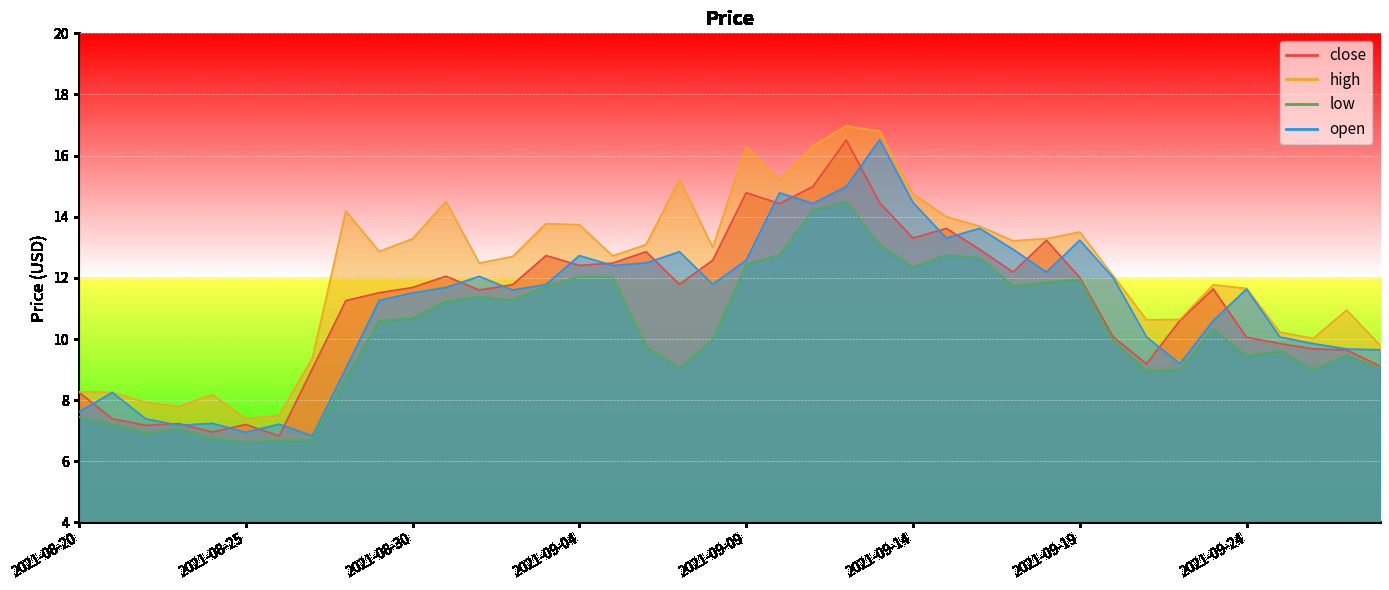

What is the average value of the low series?

10.2